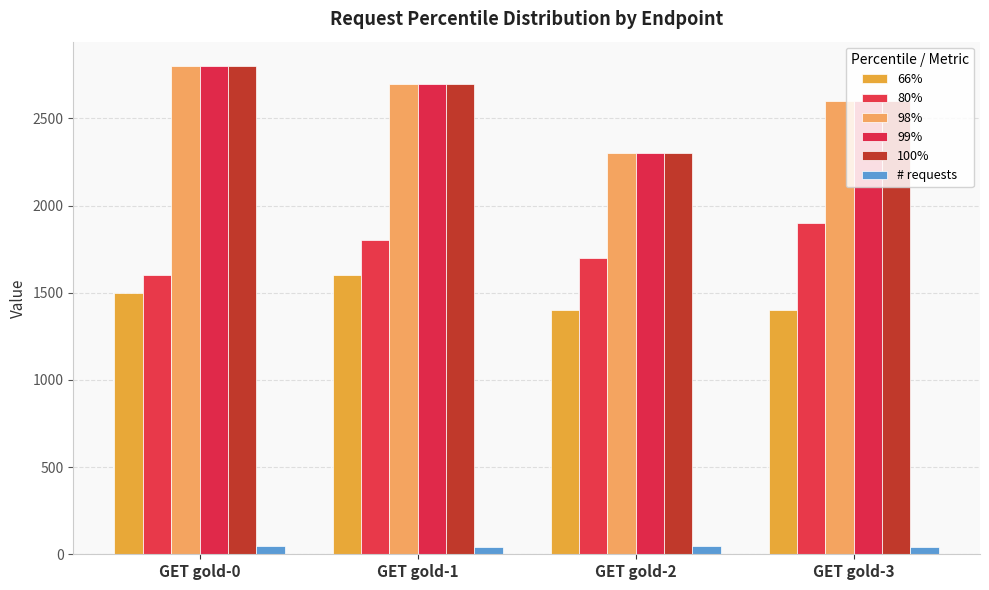

What is the difference between the second highest and minimum values in the 100% series?

400